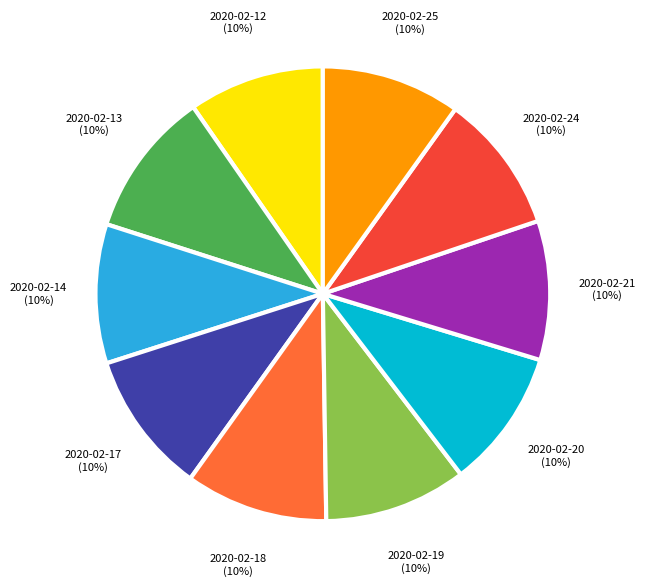

Do 2020-02-18 and 2020-02-21 together represent more than half of the pie?

No